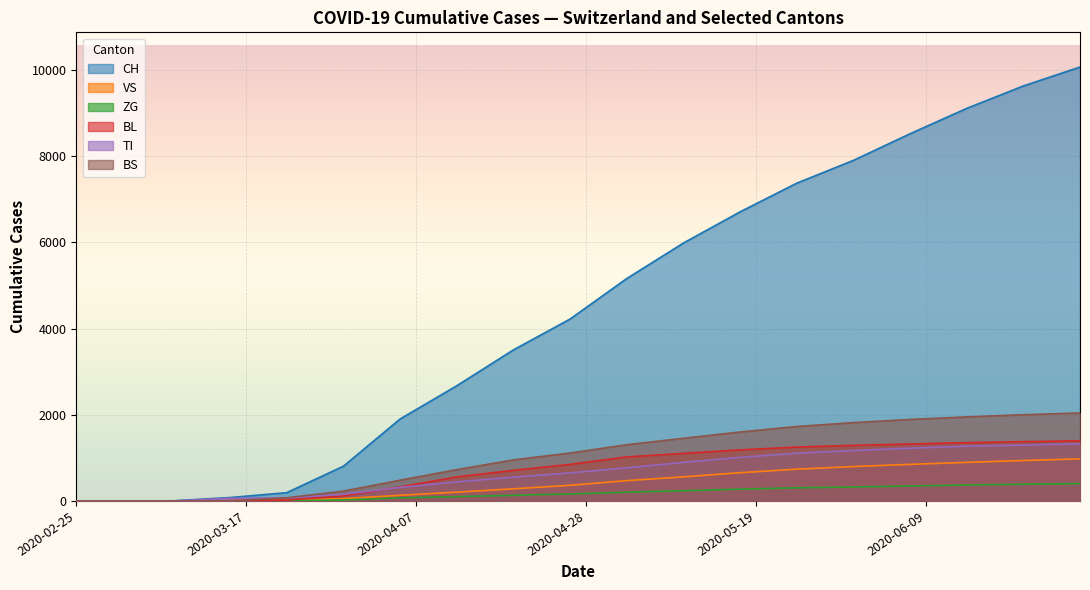

Which series has the largest range (max minus min)?

CH